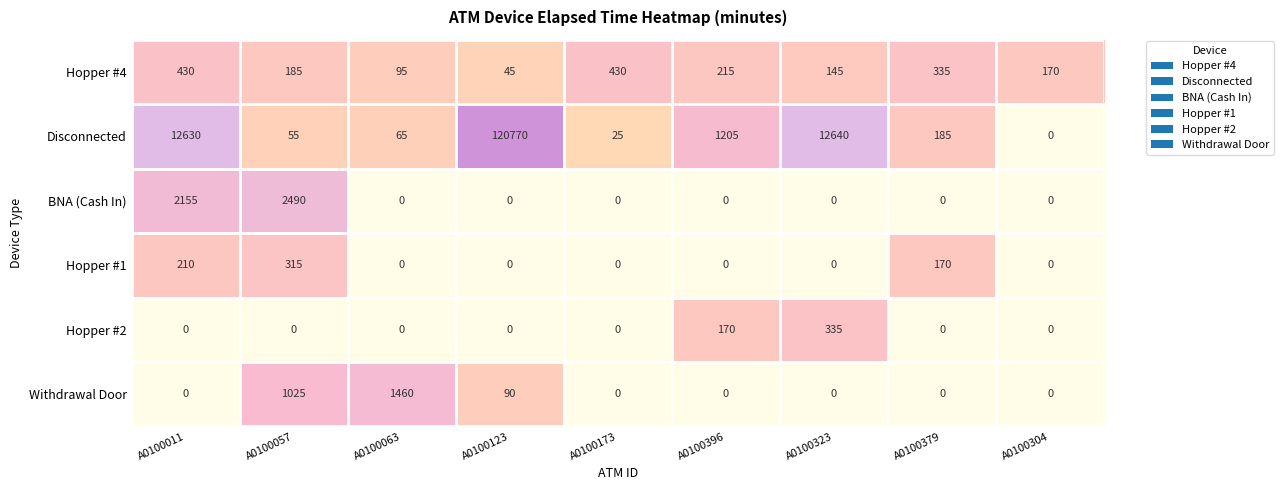

Which series changed the most between A0100011 and A0100063?

Disconnected